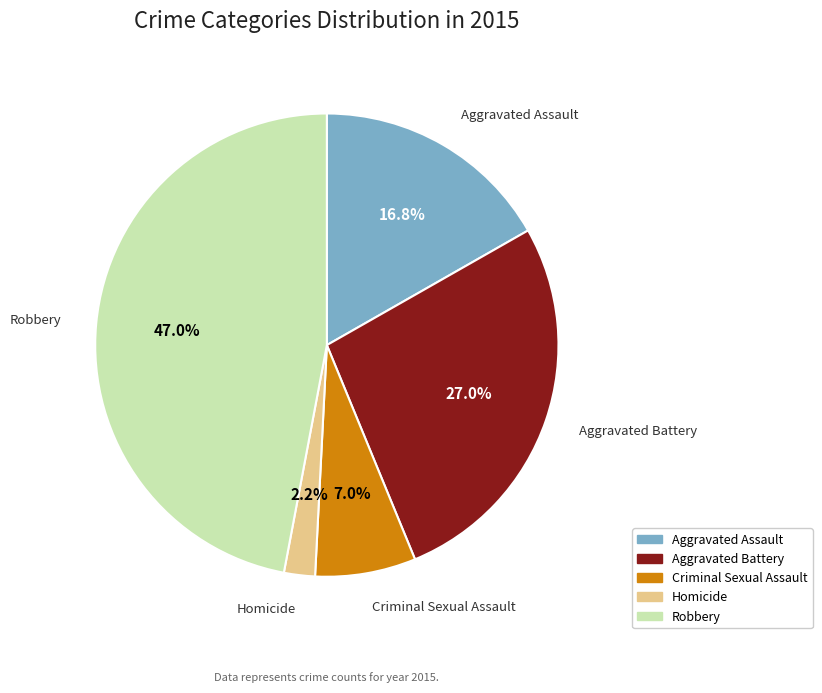

Which has a higher value, Aggravated Battery or Homicide?

Aggravated Battery